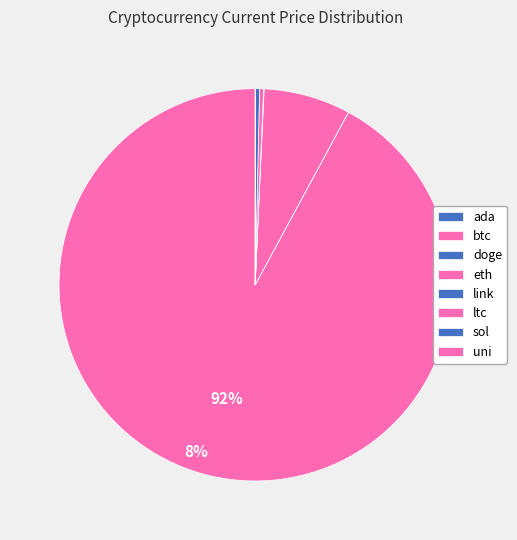

Does any single category account for the majority?

Yes